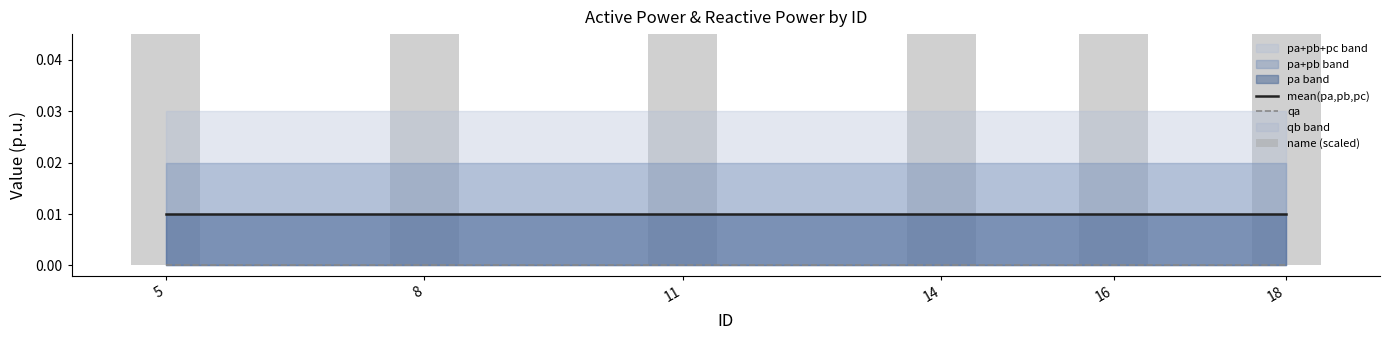

True or false: mean(pa,pb,pc) has a value of 0.0 at 18.

True